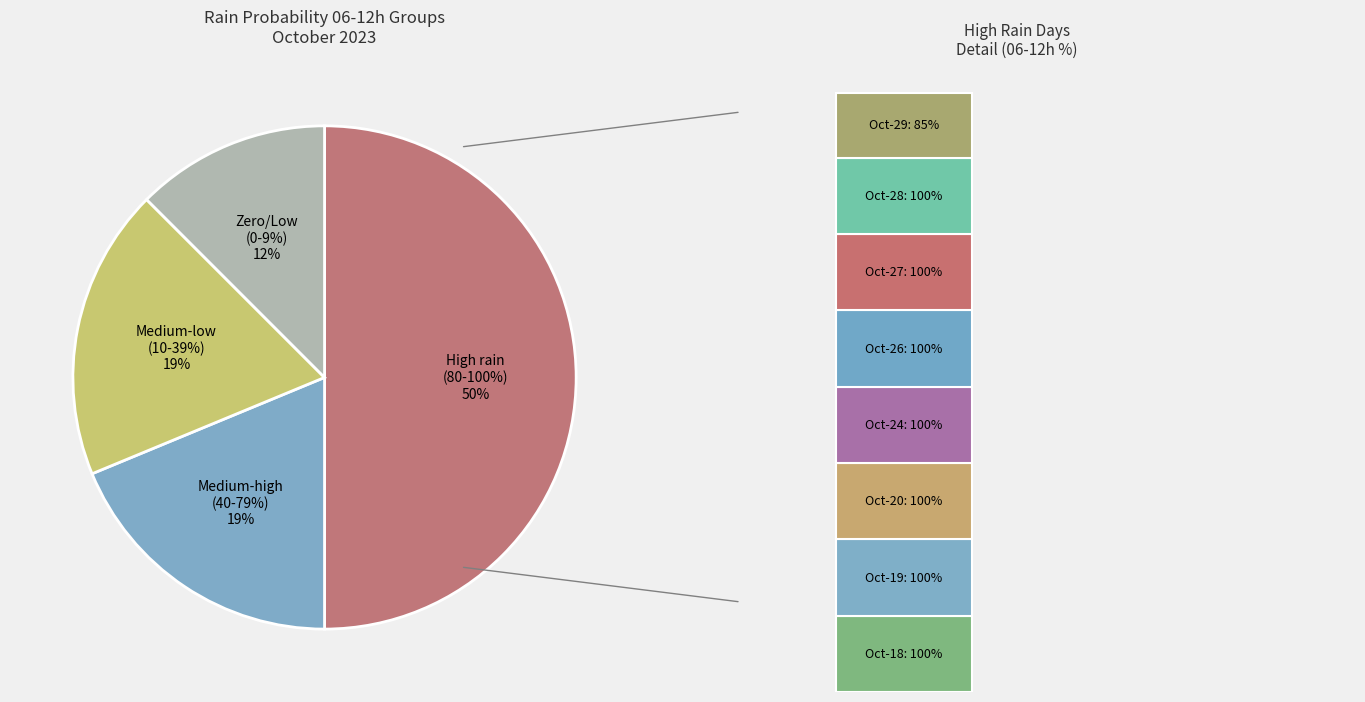

Which has a higher value, 2023-10-26 or 2023-10-25?

2023-10-26